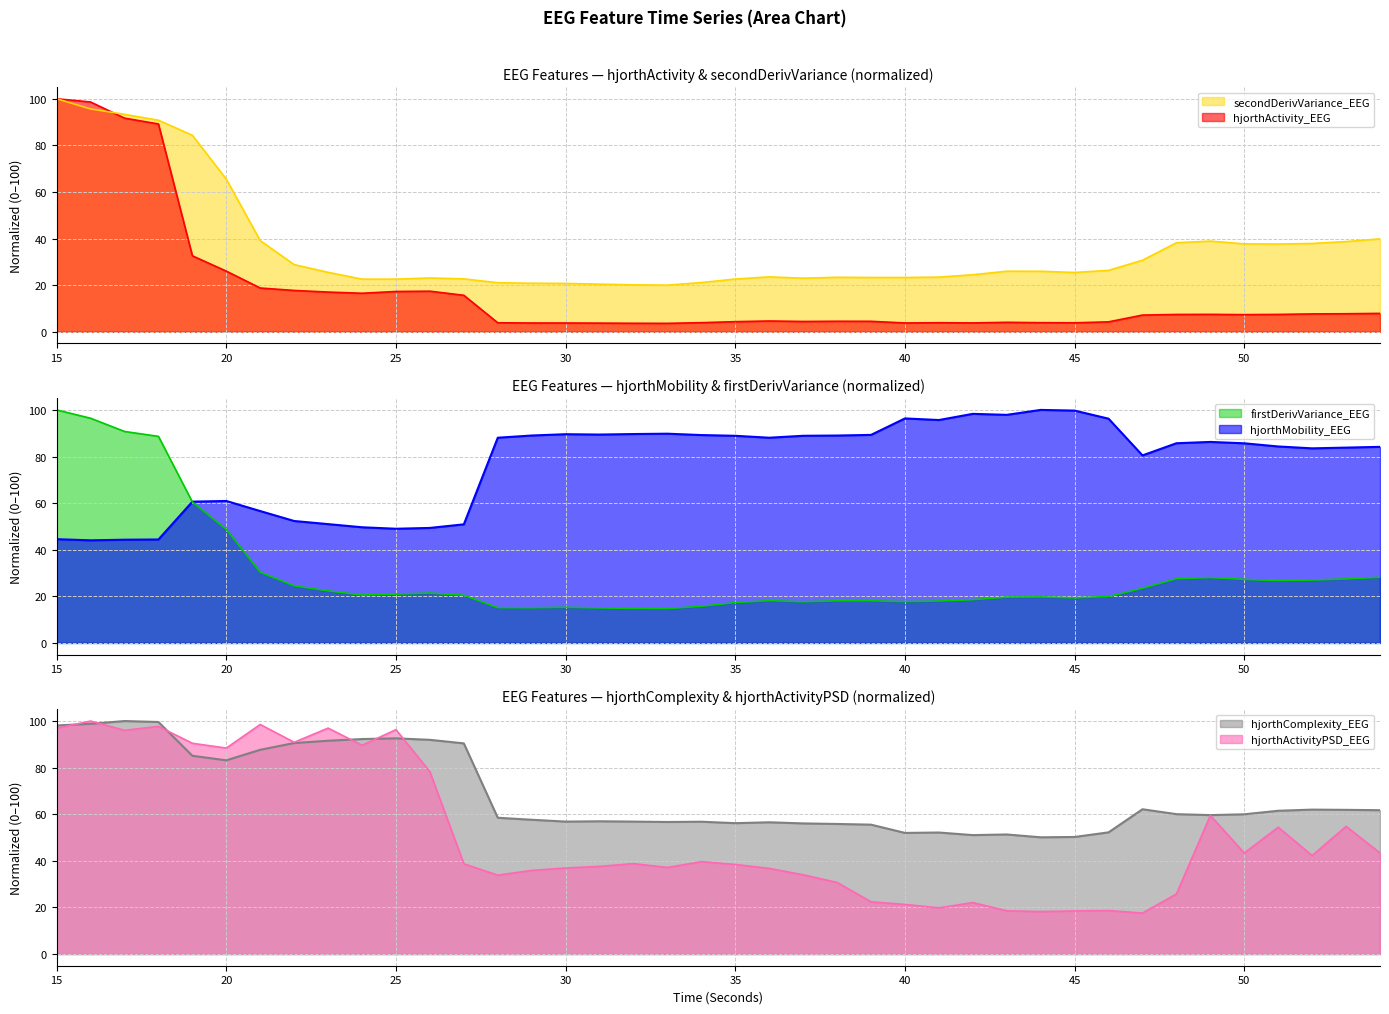

At which category is the sum across all series the highest?

15